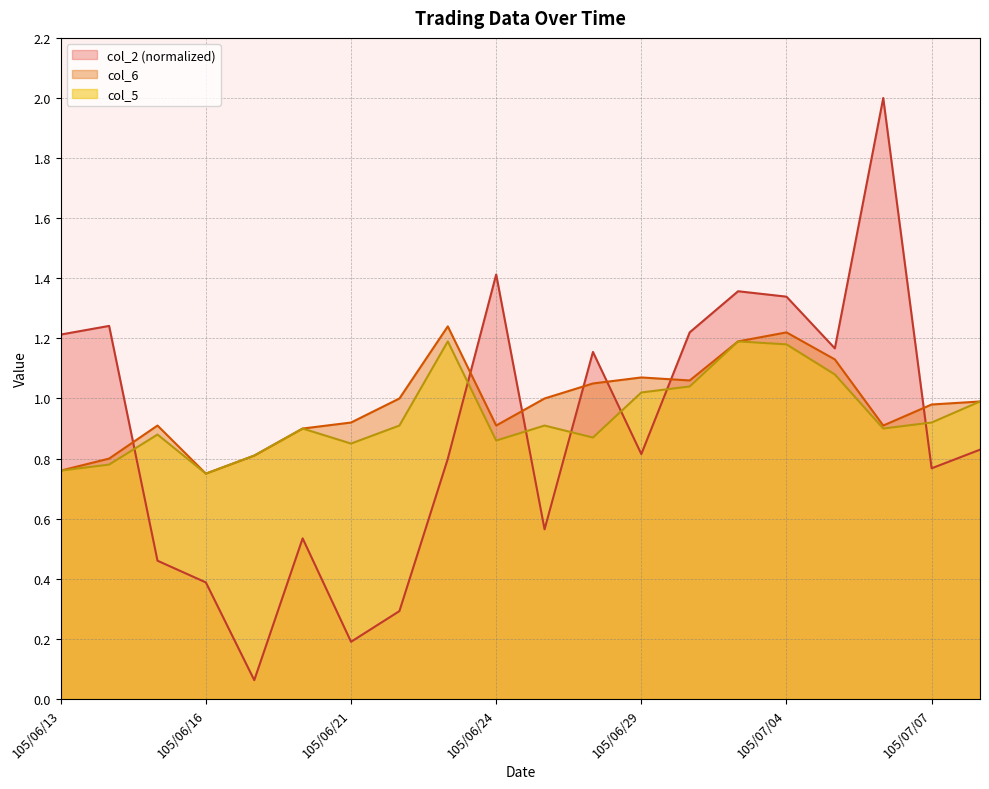

True or false: col_2 and col_5 cross at least once.

True